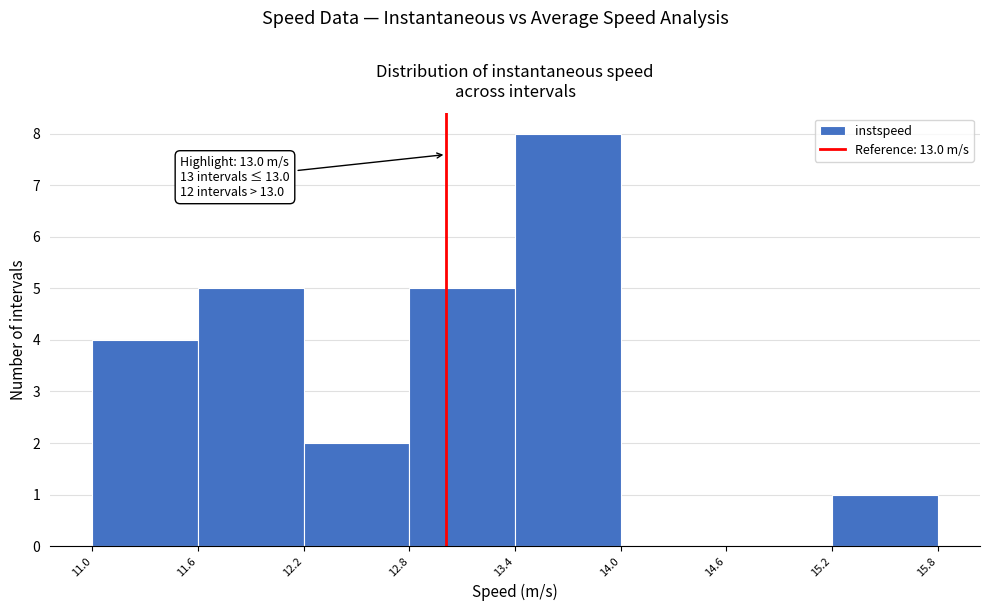

Over which range of the x-axis is the bar tallest?

13.4 to 14.0